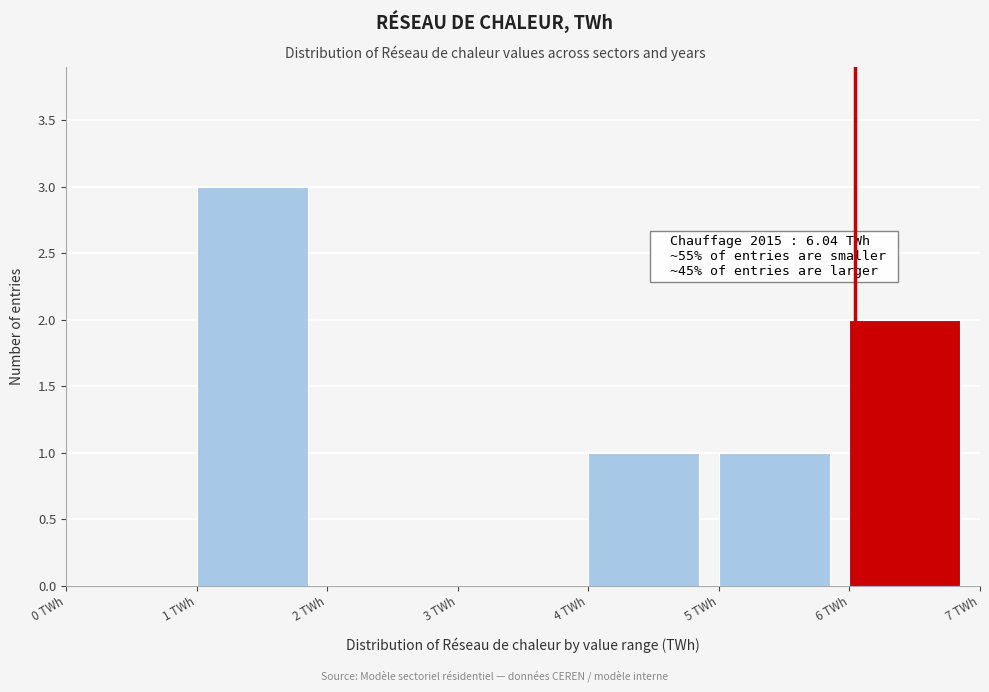

Which range on the x-axis has the tallest bar?

1 to 2